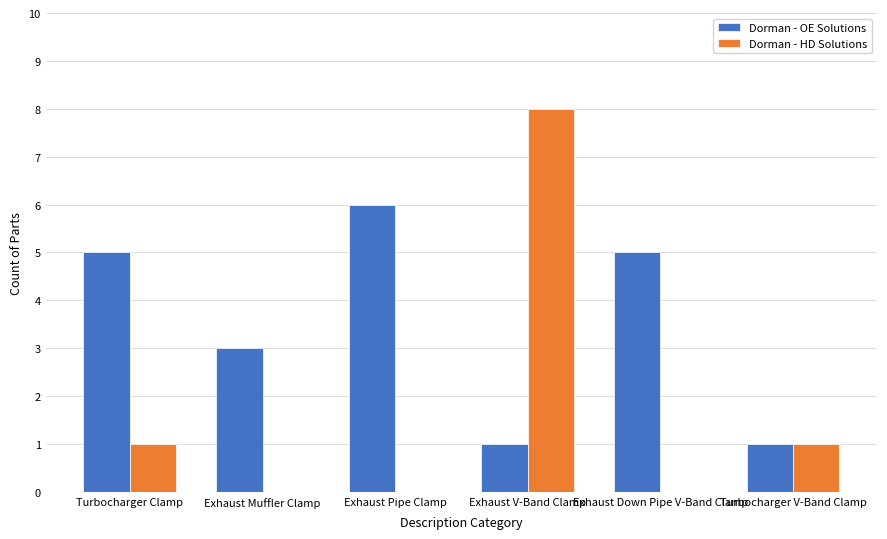

Is it true that Dorman - OE Solutions equals 8 at Turbocharger Clamp?

False